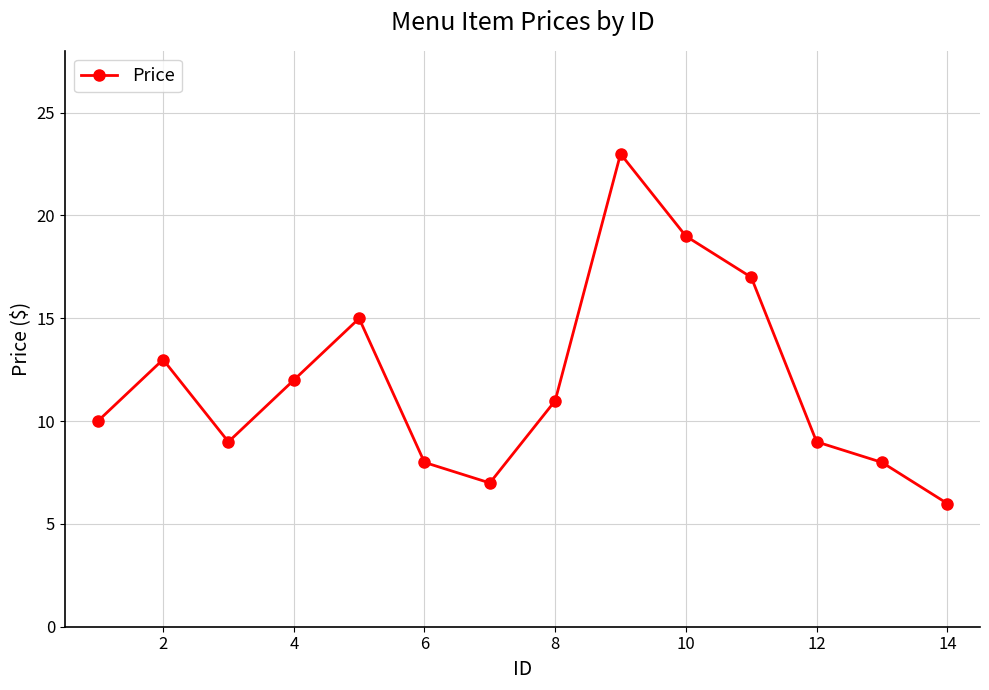

How many points are higher than both their immediate neighbors (excluding endpoints)?

3